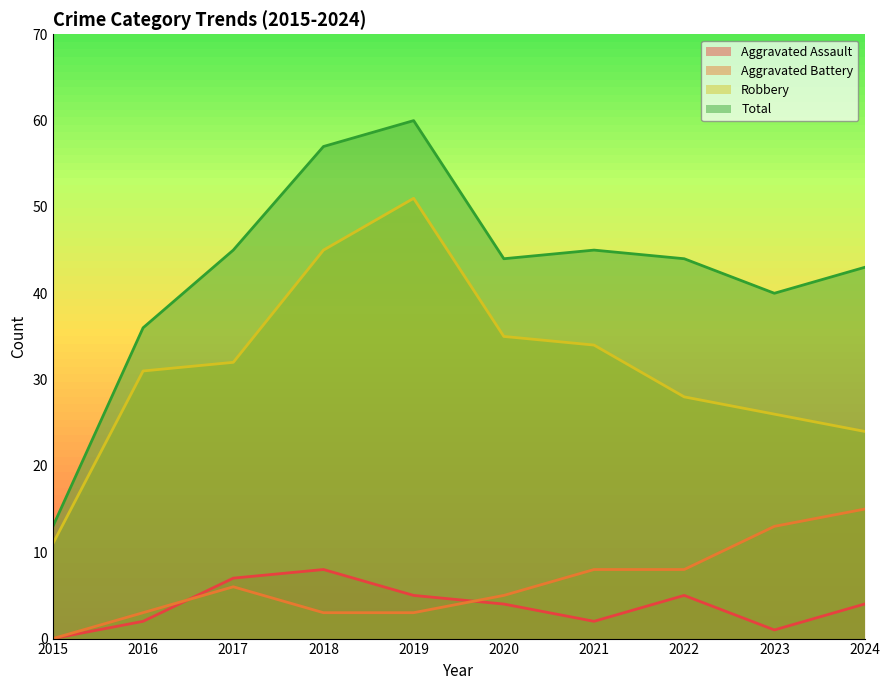

Reading right to left, what are all the values shown in this chart?

Aggravated Assault: 2024=4	2023=1	2022=5	2021=2	2020=4	2019=5	2018=8	2017=7	2016=2	2015=0
Aggravated Battery: 2024=15	2023=13	2022=8	2021=8	2020=5	2019=3	2018=3	2017=6	2016=3	2015=0
Robbery: 2024=24	2023=26	2022=28	2021=34	2020=35	2019=51	2018=45	2017=32	2016=31	2015=11
Total: 2024=43	2023=40	2022=44	2021=45	2020=44	2019=60	2018=57	2017=45	2016=36	2015=13